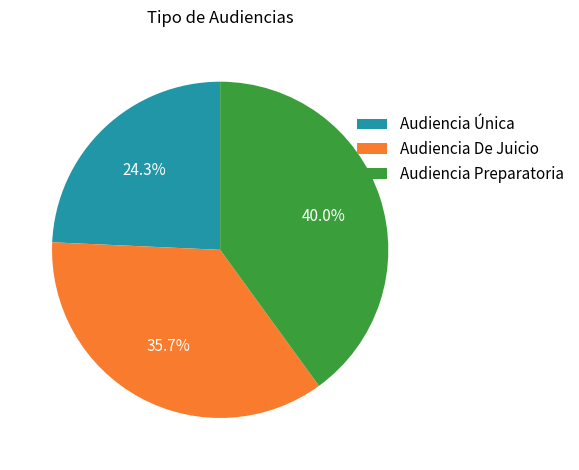

To the nearest percent, what is the combined percentage of Audiencia De Juicio and Audiencia Única?

60%